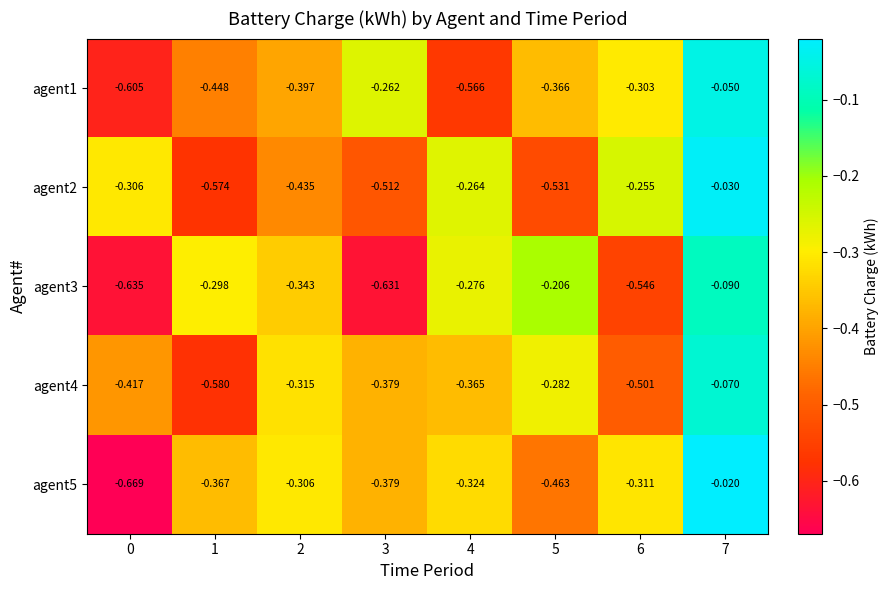

Is the value of agent3 at 1 greater than the value of agent5 at 3?

Yes